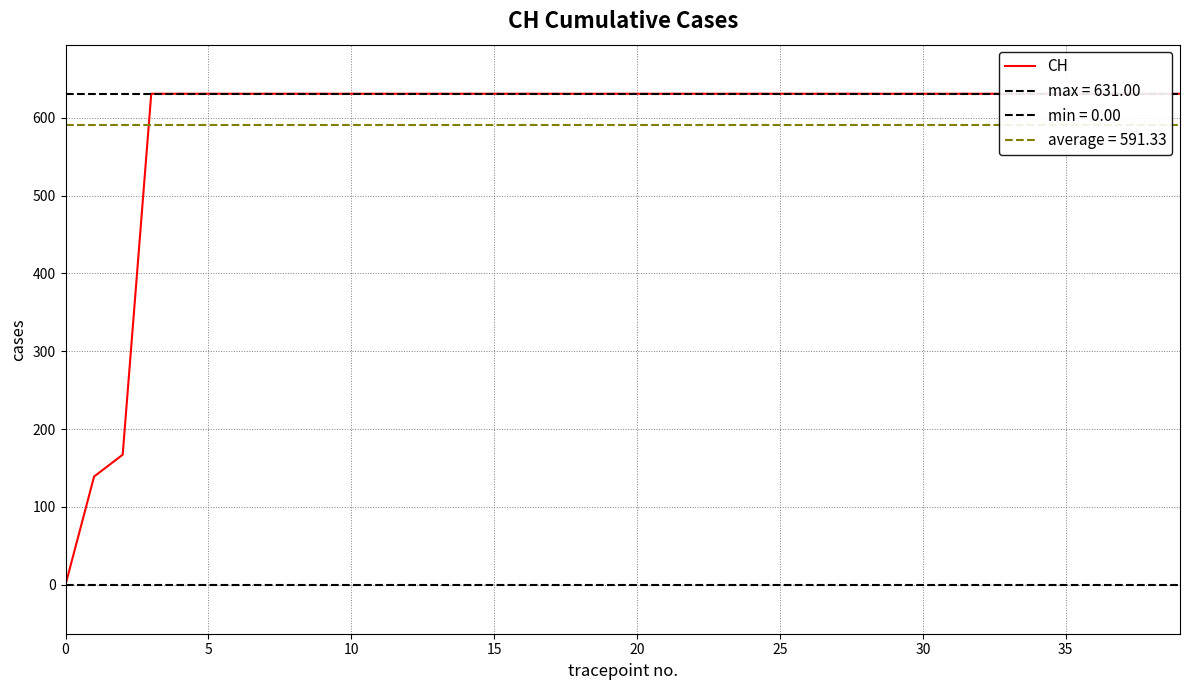

Reading left to right, list all the values displayed in this chart.

0	139	167	631	631	631	631	631	631	631	631	631	631	631	631	631	631	631	631	631	631	631	631	631	631	631	631	631	631	631	631	631	631	631	631	631	631	631	631	631